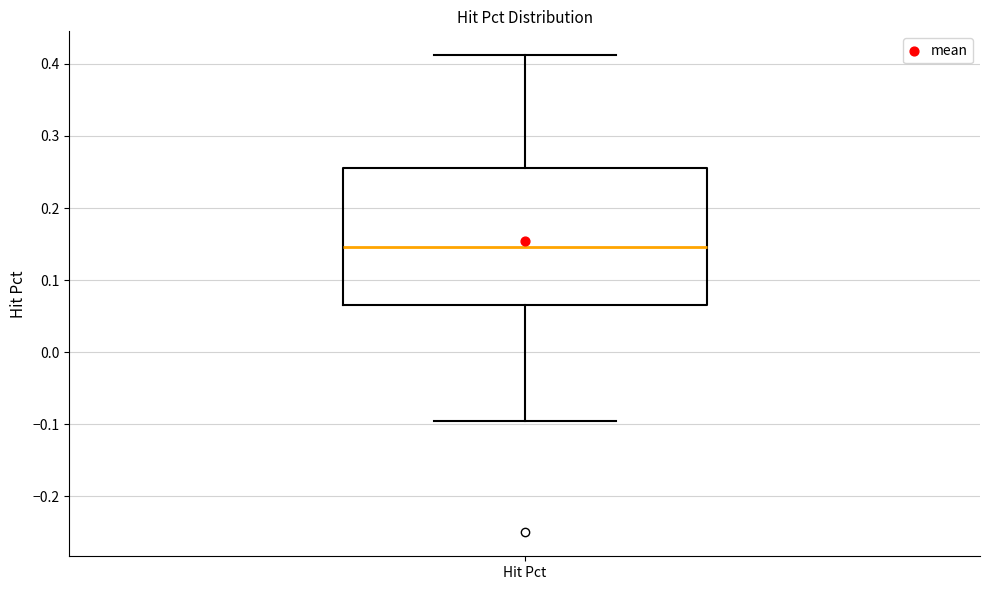

Read this box plot against the y-axis: the position of the median line, the range covered by the box, and the ends of both whiskers. The values are not printed on the chart, so give them approximately, as read against the axis.

median 0.15, box 0.07 to 0.26, whiskers -0.09 to 0.41